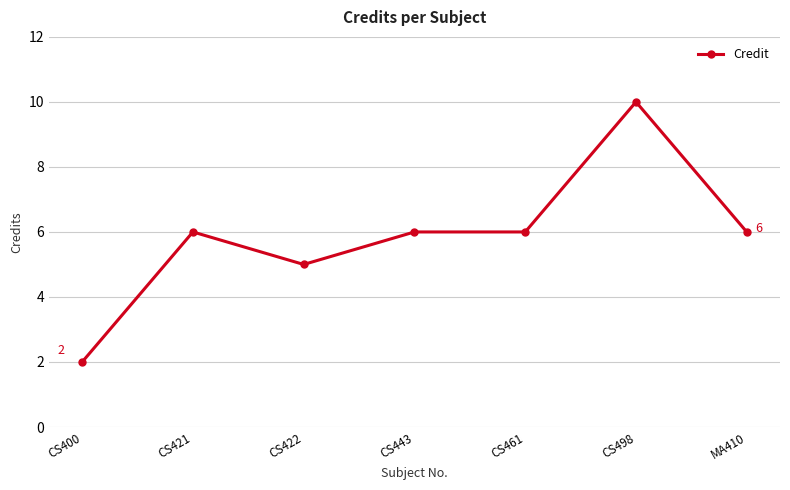

Reading left to right, what are all the values shown in this chart?

CS400=2	CS421=6	CS422=5	CS443=6	CS461=6	CS498=10	MA410=6